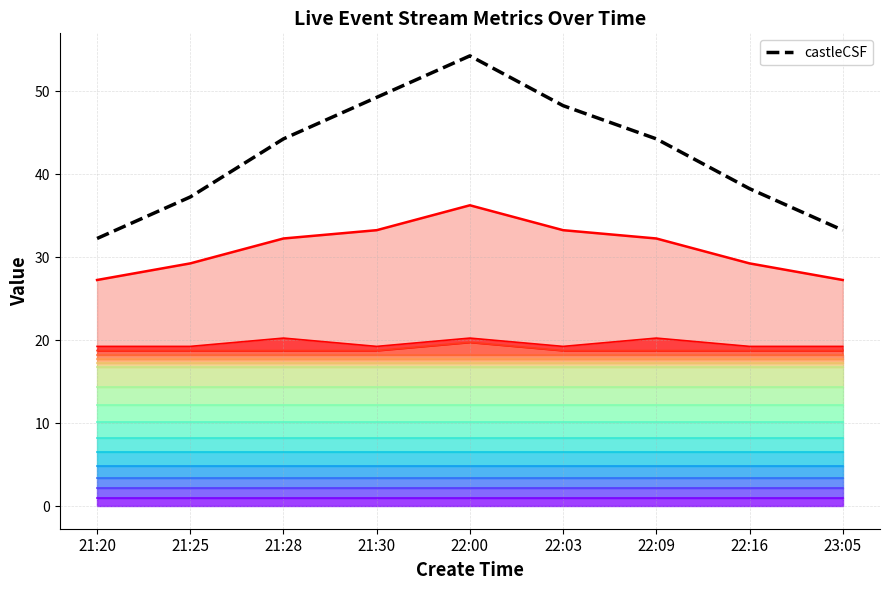

What is the greatest value displayed?

54.2